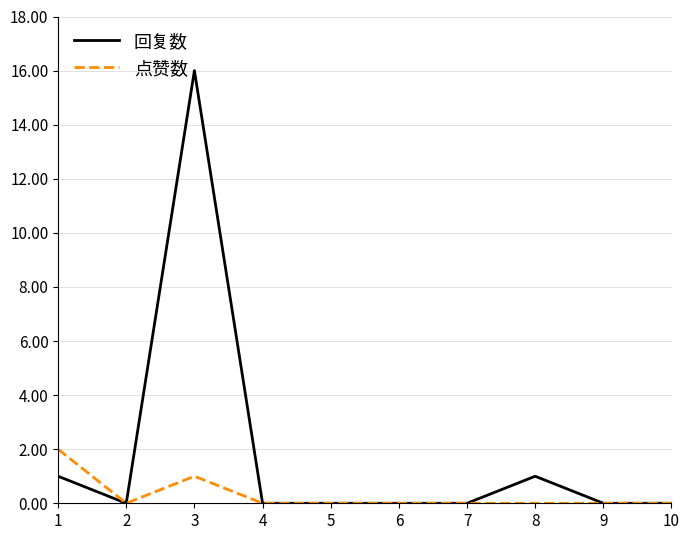

At which category is the sum across all series the highest?

3